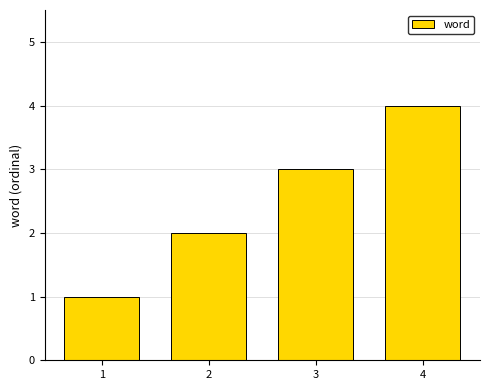

How many categories are shown in the chart?

4